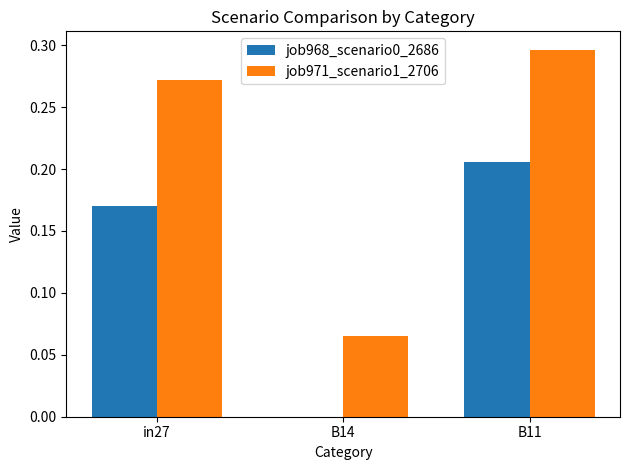

What is the sum of all job971_scenario1_2706 values?

0.6